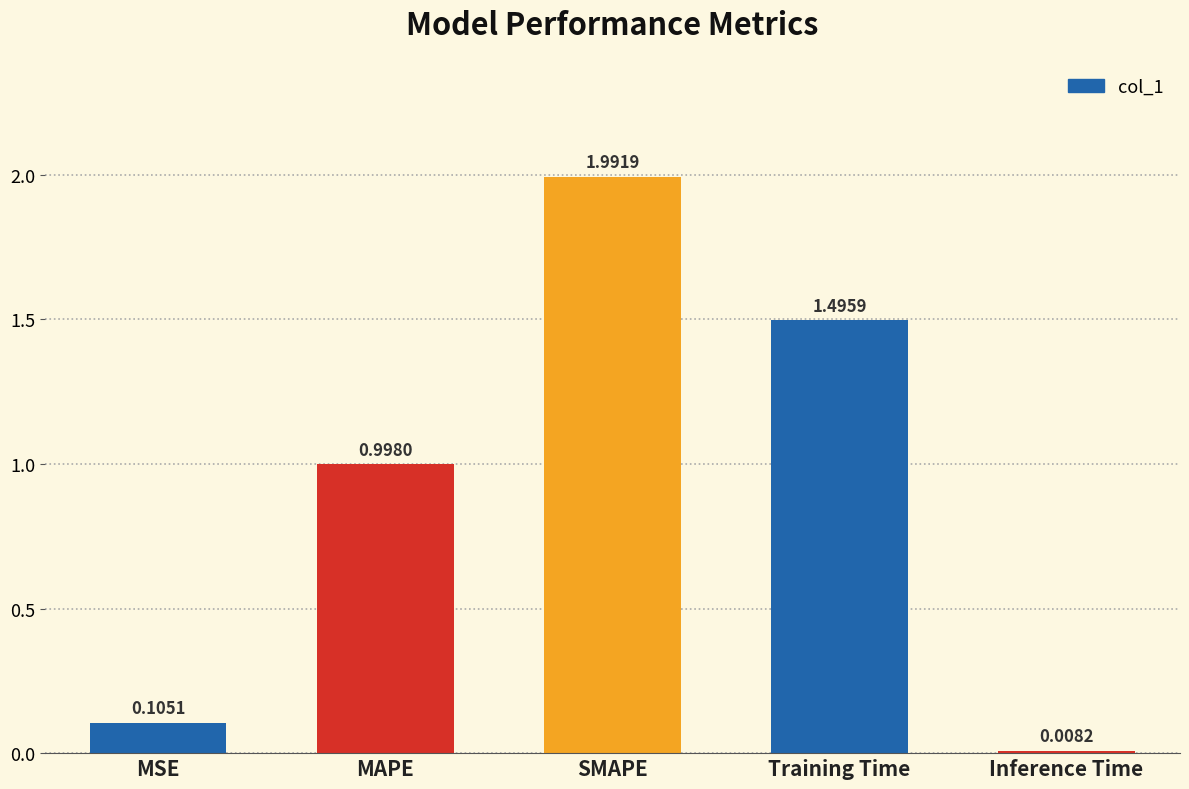

Is it true that the value at MAPE is 1.0?

True